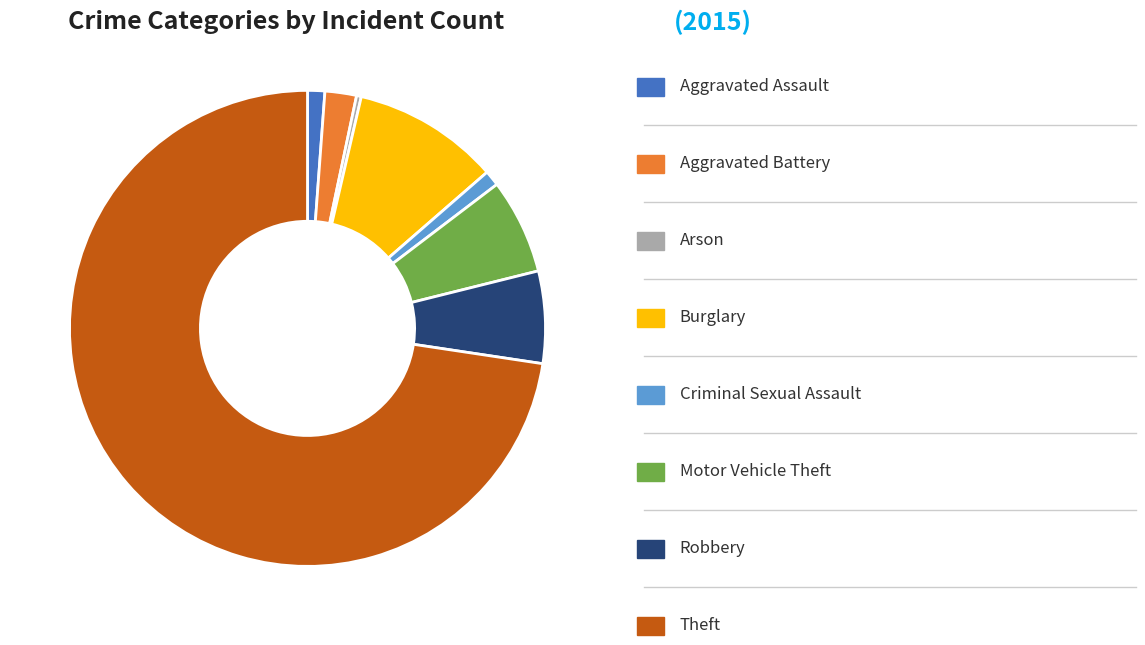

How many segments does this pie chart have?

8